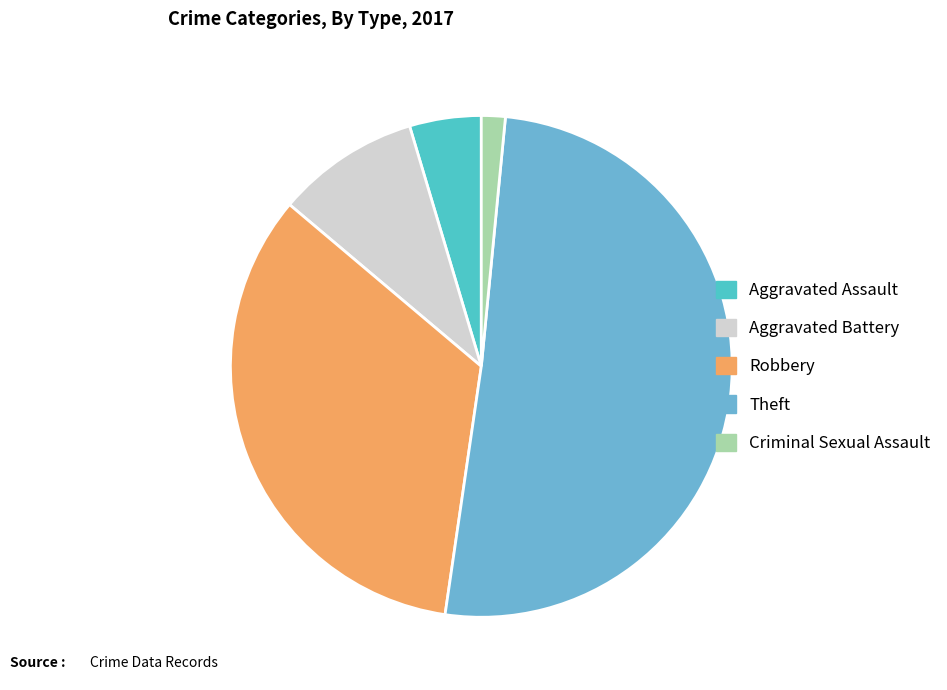

The Theft slice represents 36% of the pie. True or false?

False